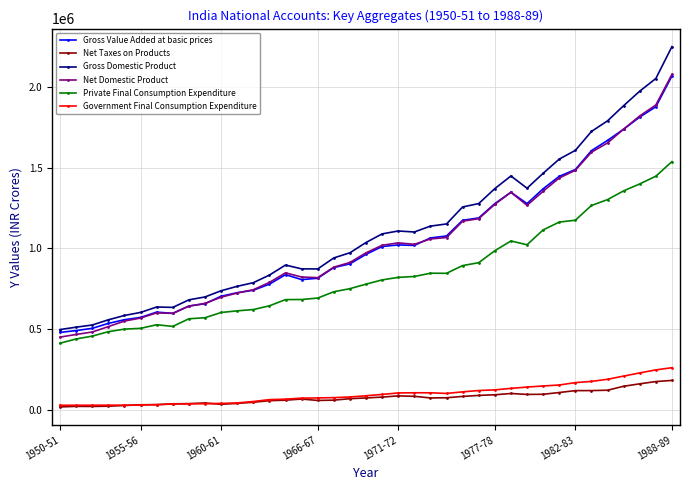

What is the value of the Net Taxes on Products point at the 37th from the left?

160660.2